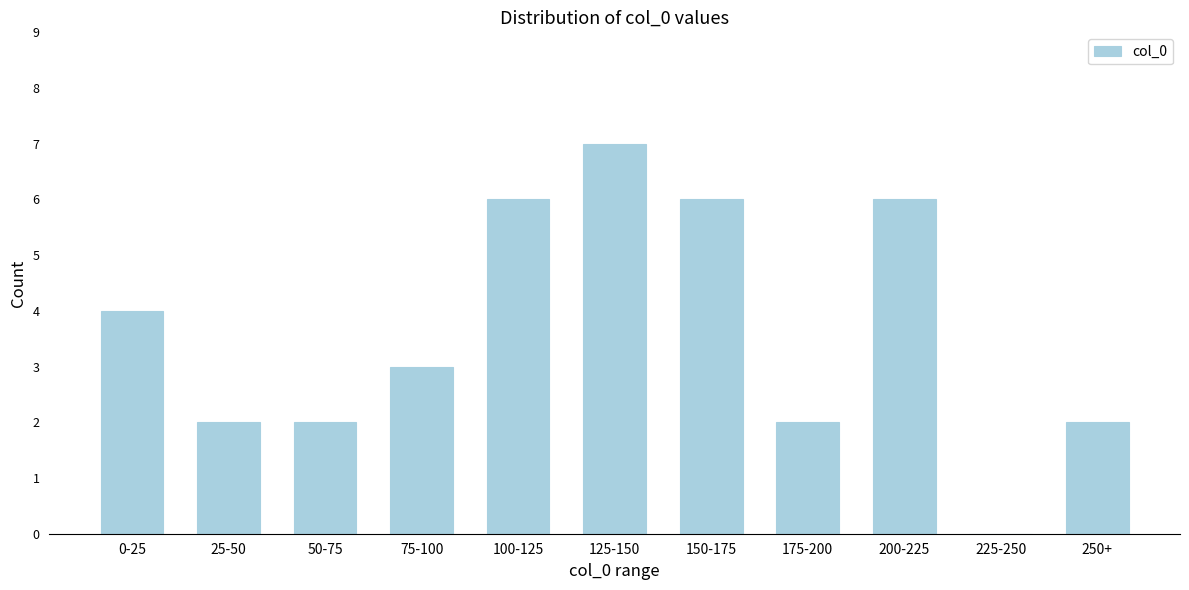

Reading left to right, list all the values displayed in this chart.

0-25=4	25-50=2	50-75=2	75-100=3	100-125=6	125-150=7	150-175=6	175-200=2	200-225=6	225-250=0	250+=2